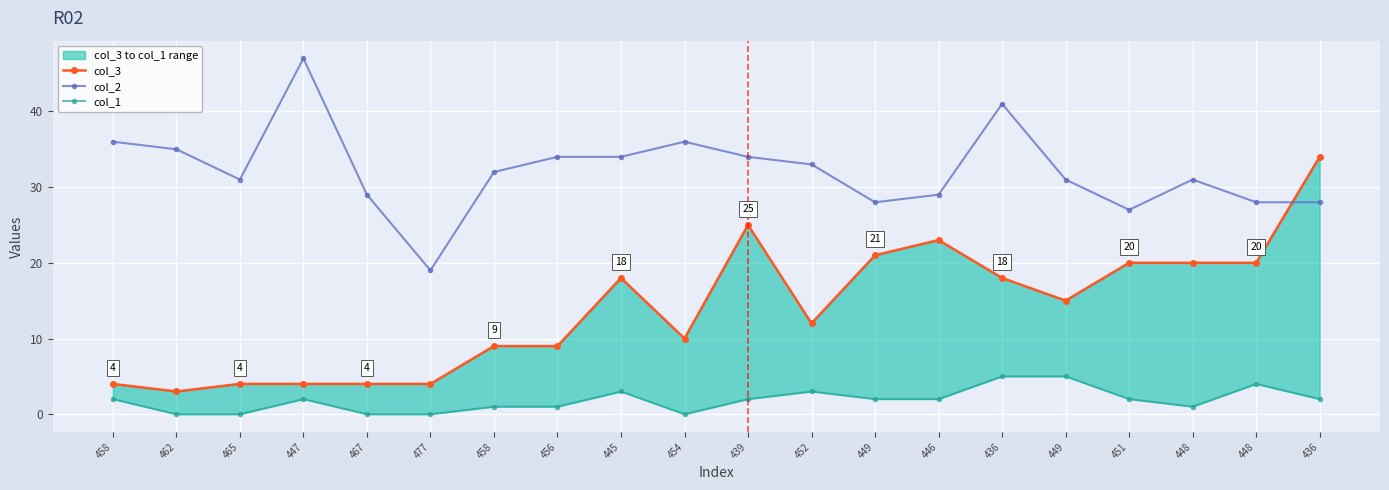

Is the value of col_3 at 449 greater than the value of col_2 at 436?

No